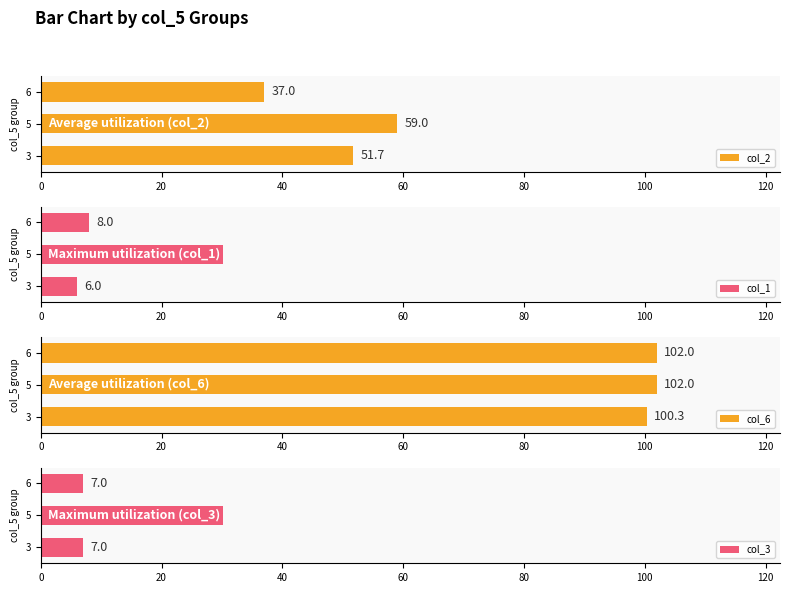

What is the difference between the maximum and minimum values in the col_3 series?

1.0